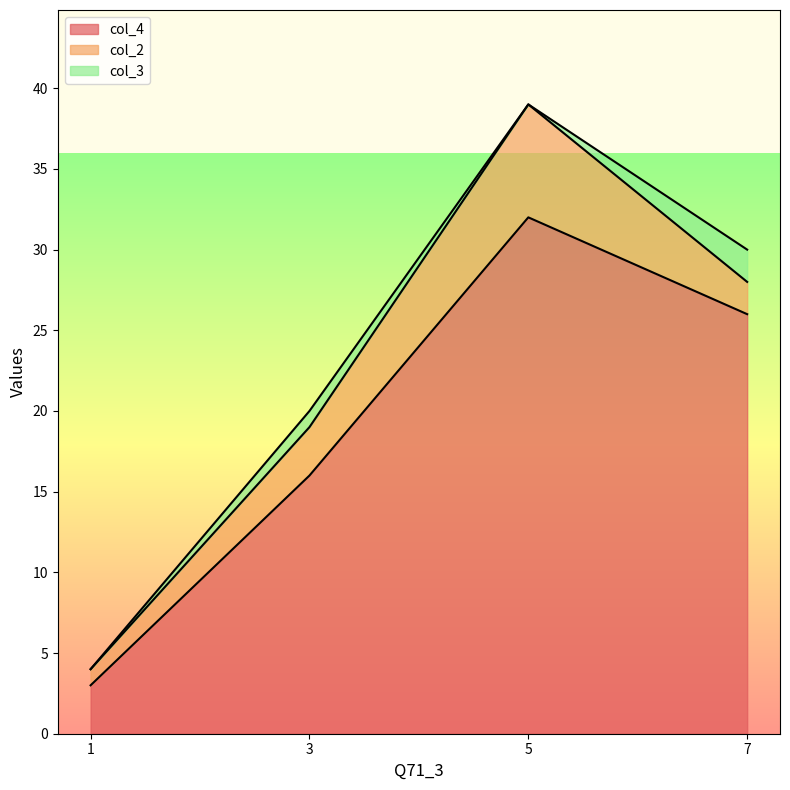

Reading left to right, transcribe all the data shown in this chart.

col_4: 1=3	3=16	5=32	7=26
col_2: 1=1	3=3	5=7	7=2
col_3: 1=0	3=1	5=0	7=2